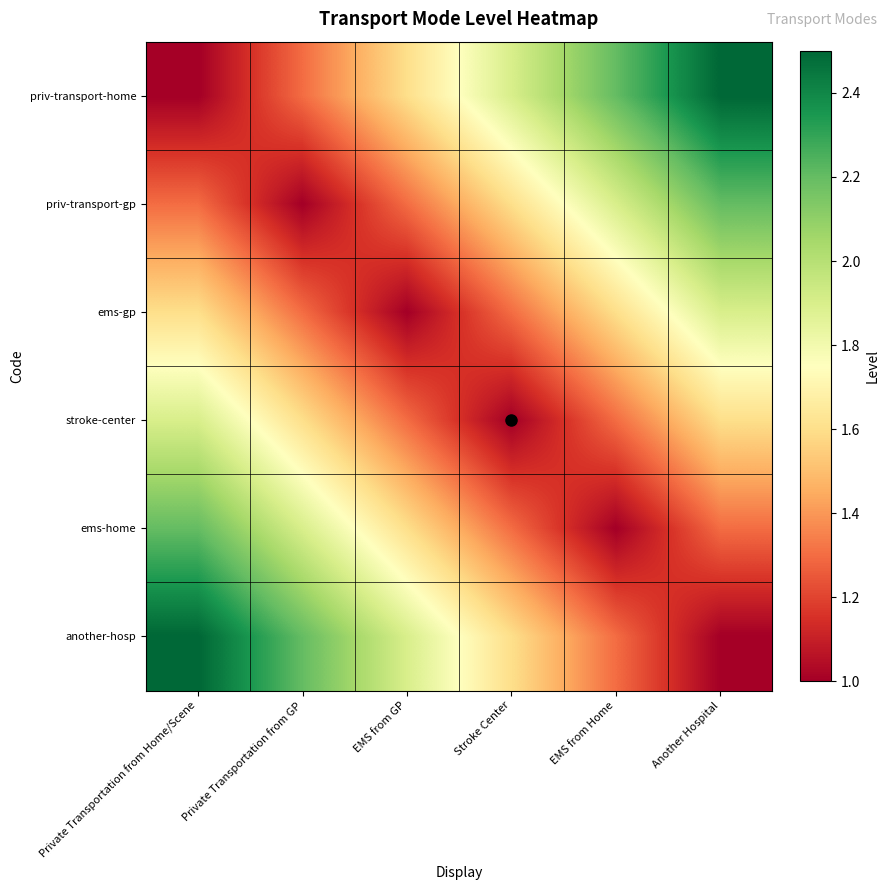

List the series in order of their peak value, highest first.

priv-transport-home, another-hosp, priv-transport-gp, ems-home, ems-gp, stroke-center